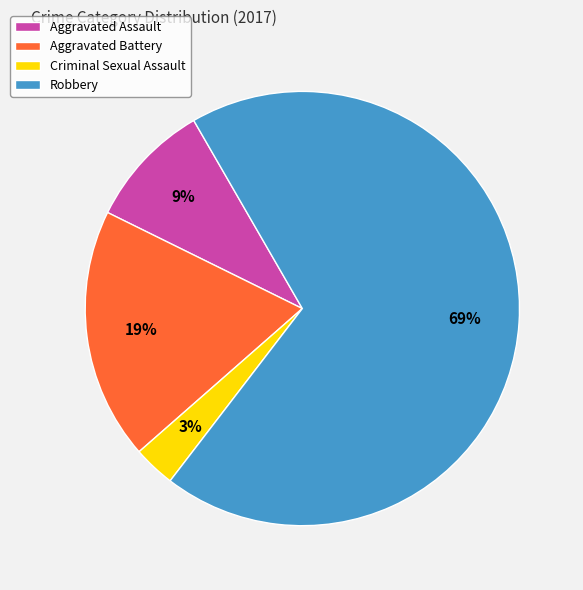

Which has a higher value, Aggravated Assault or Criminal Sexual Assault?

Aggravated Assault